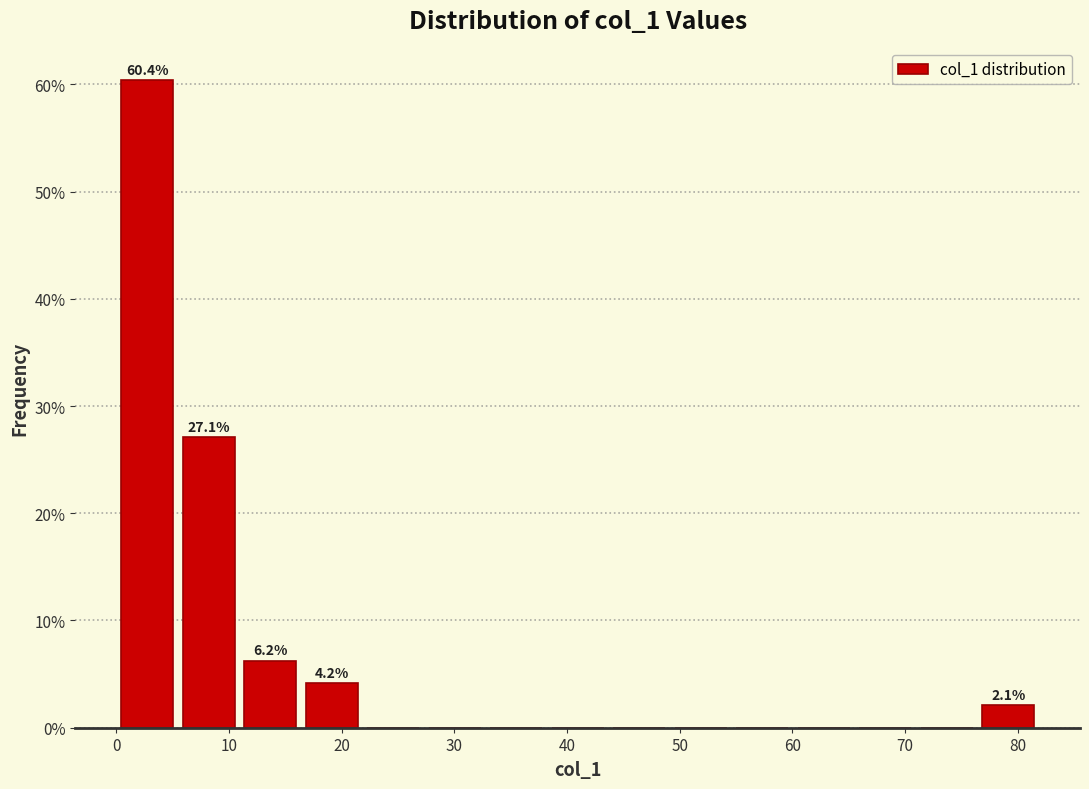

Which range on the x-axis has the tallest bar?

0 to 5